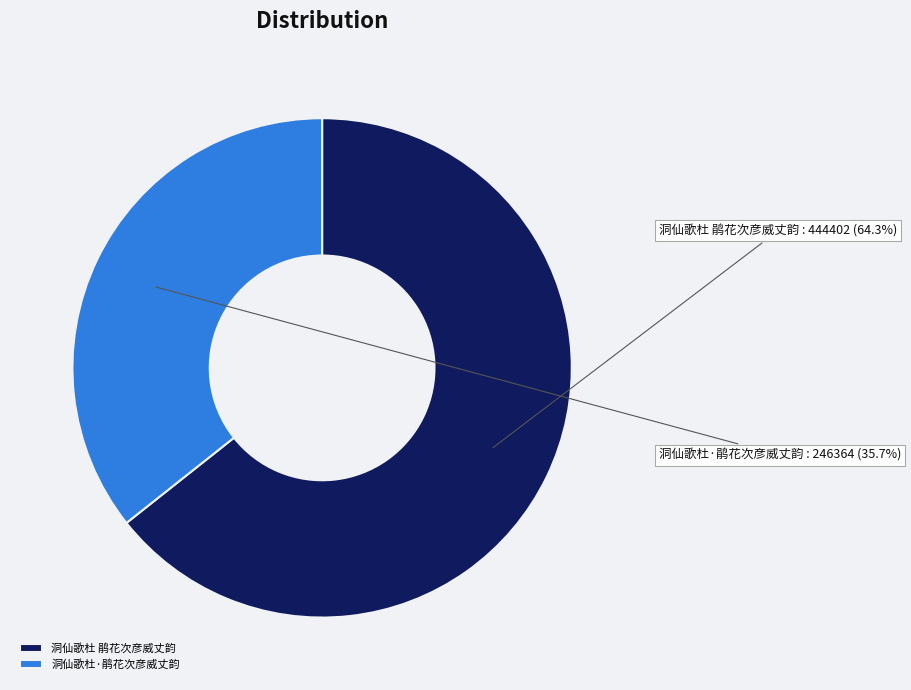

To the nearest percent, what is the difference between the 洞仙歌杜·鹃花次彦威丈韵 and 洞仙歌杜 鹃花次彦威丈韵 slice percentages?

29%